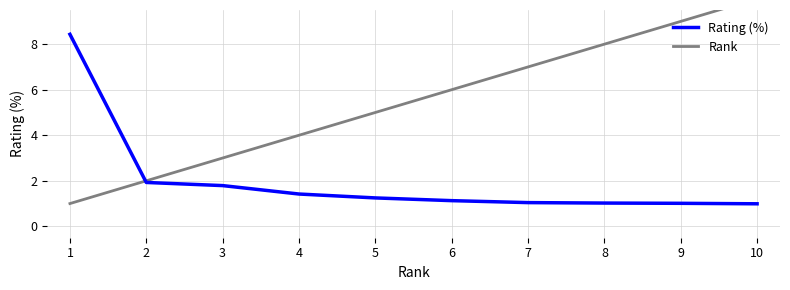

Which series has the widest spread of values?

Rank